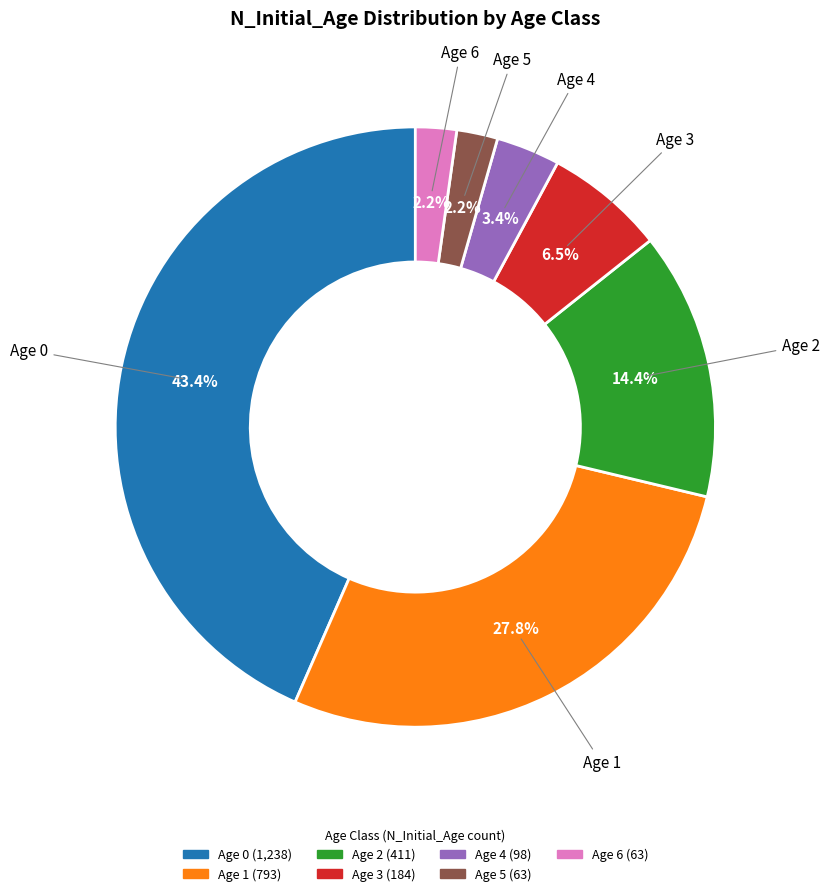

Is there any slice that represents more than half of the pie?

No